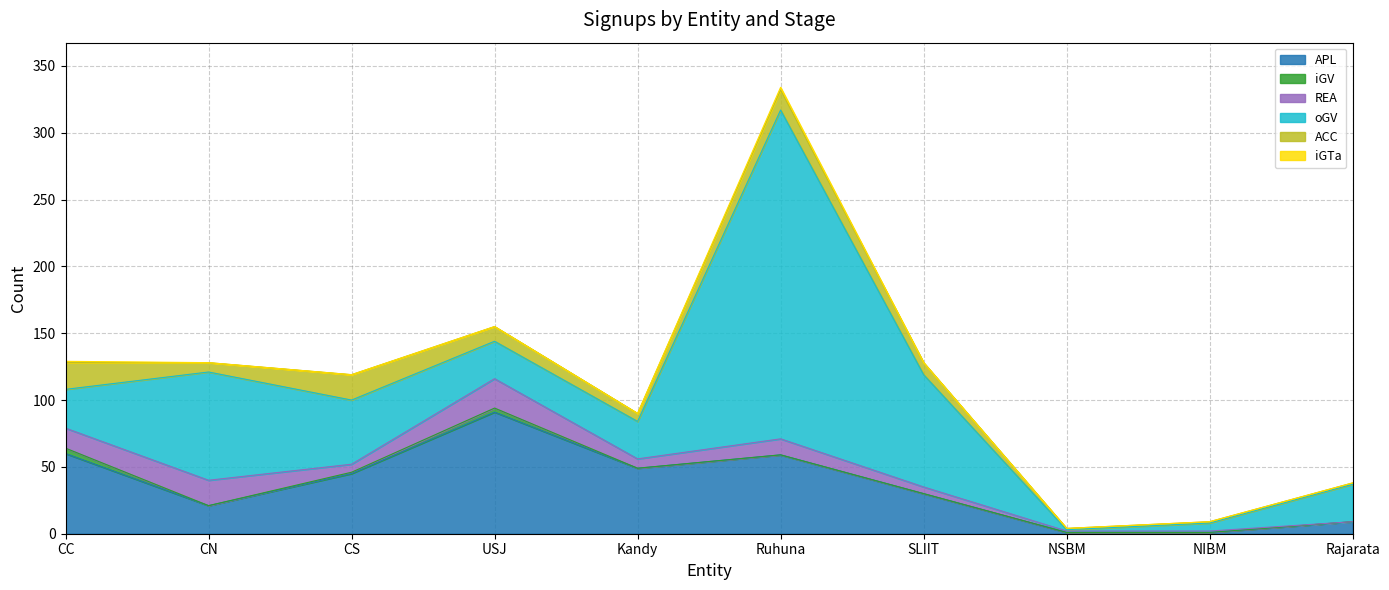

At which label does iGTa reach its peak?

Ruhuna